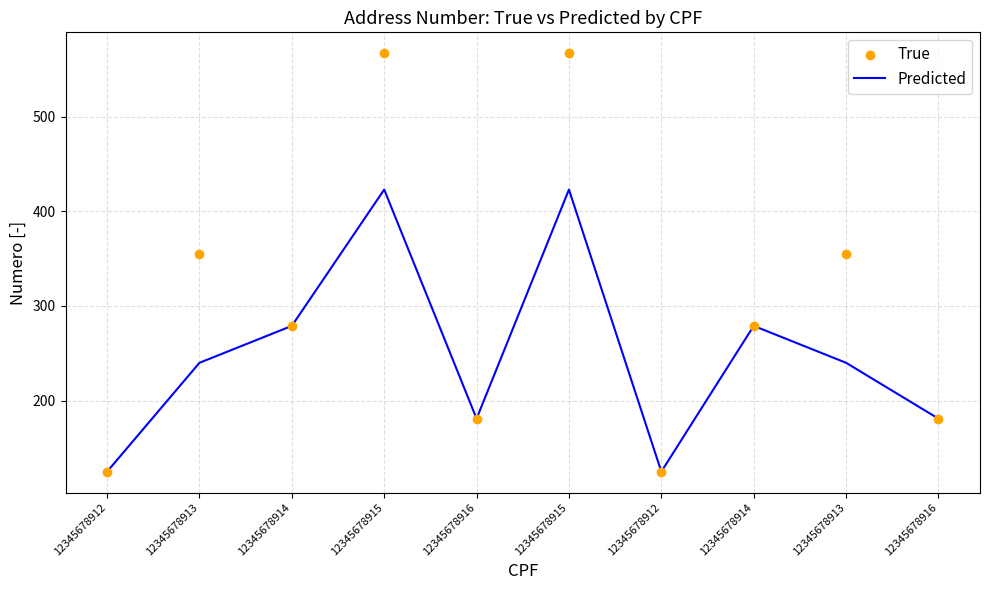

Which series contains the lowest Y value?

Predicted